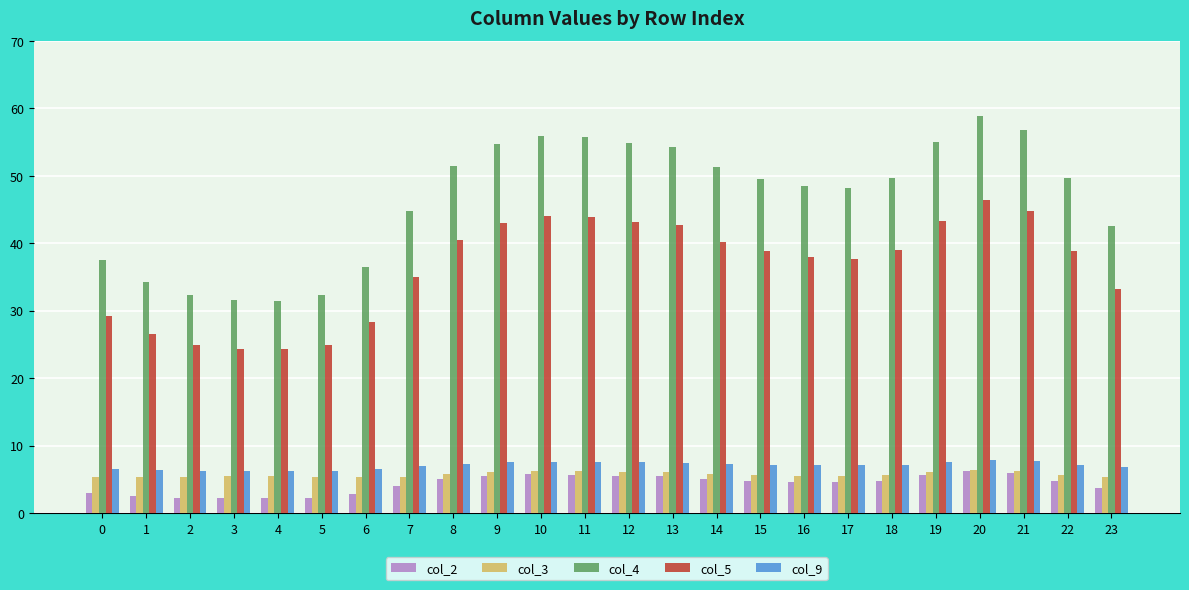

The value of col_3 at 23 is 5.4. True or false?

True